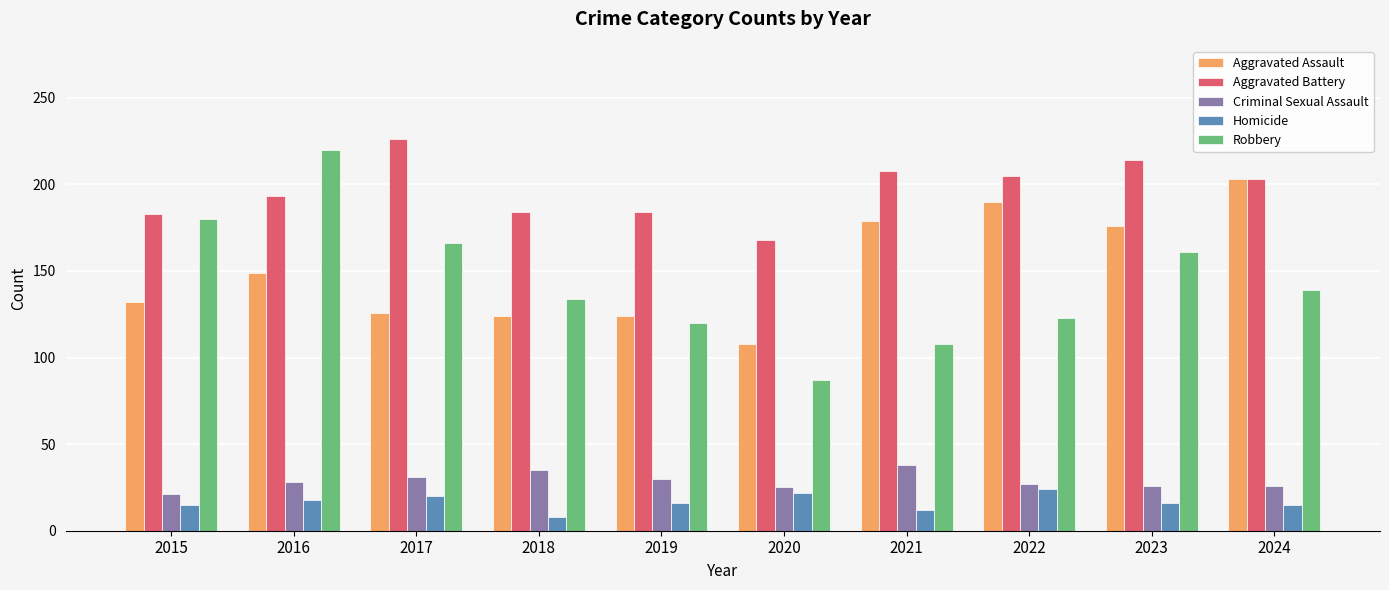

Are the bars grouped side by side (vs. stacked)?

Yes